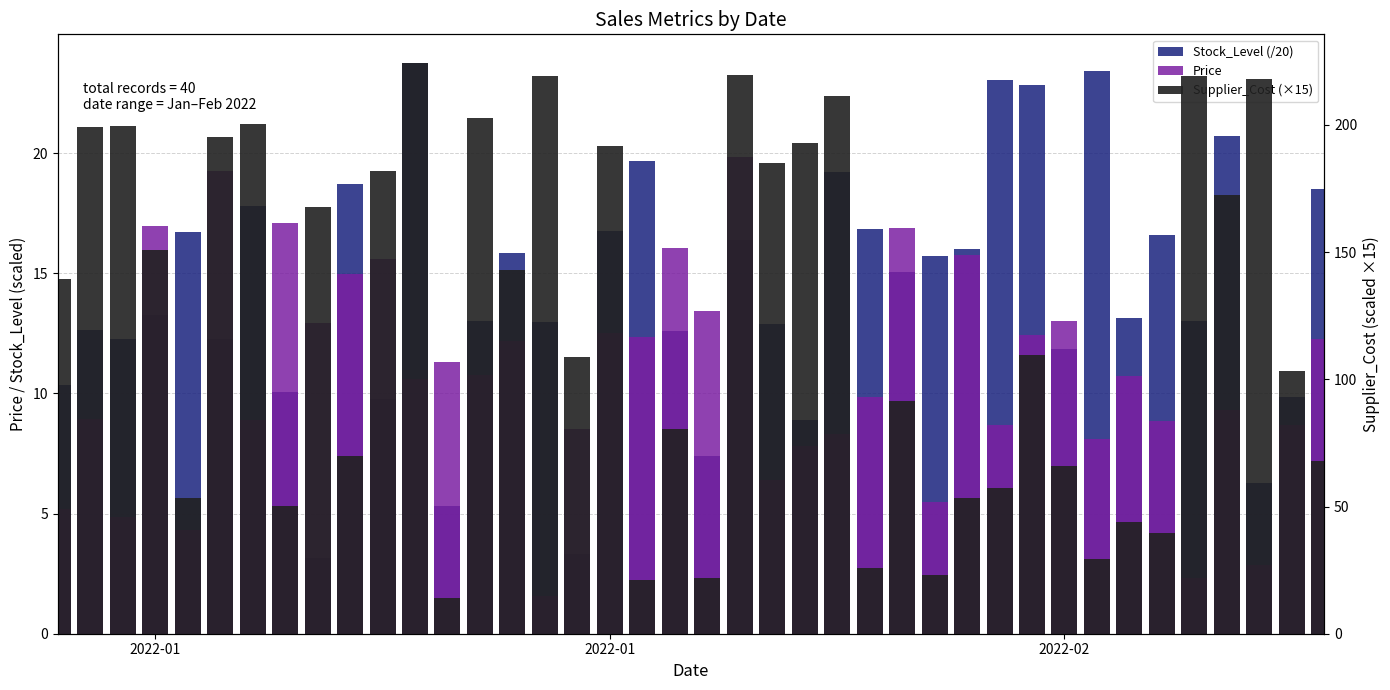

How many data points in Stock_Level (/20) are above 13?

21